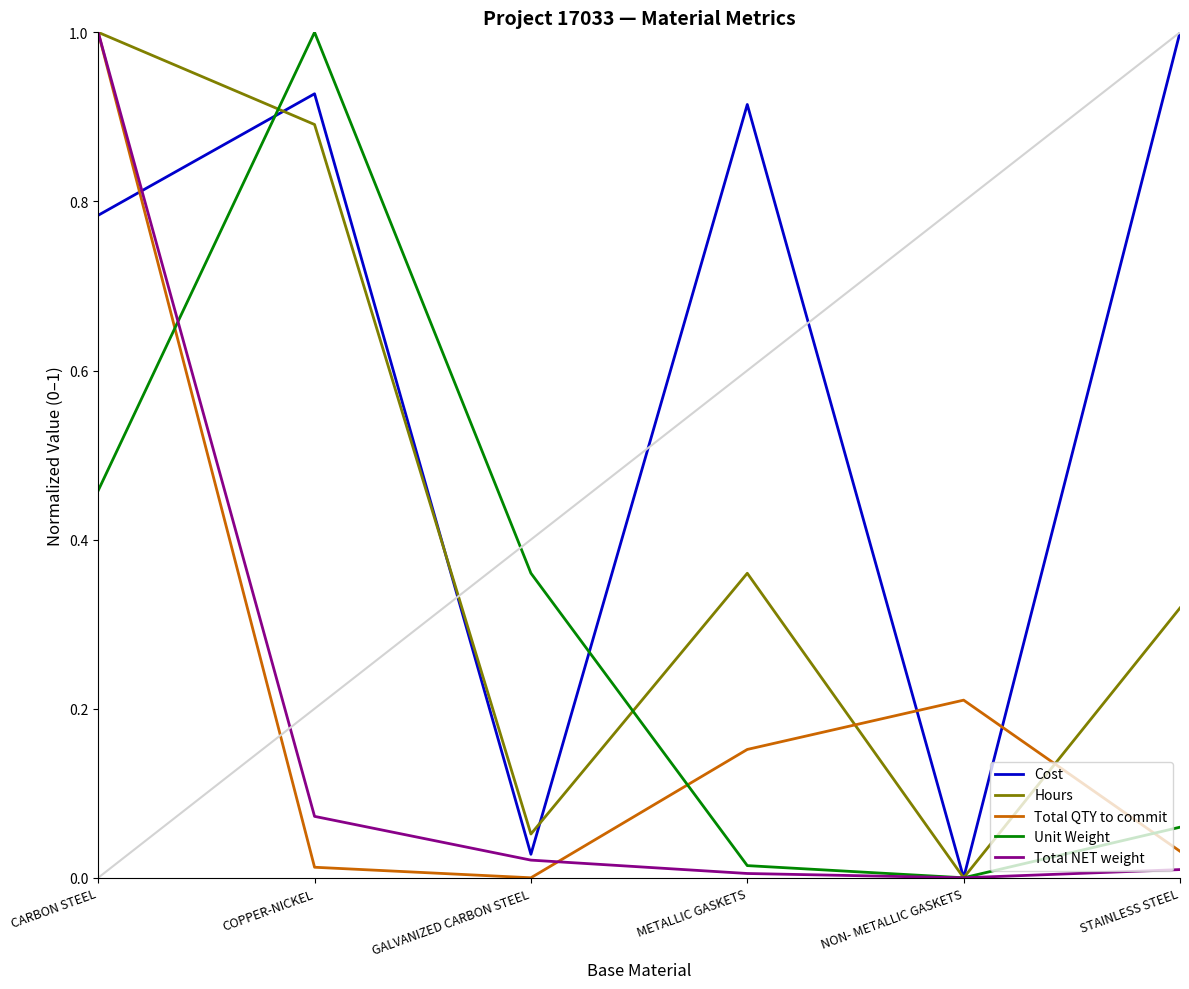

Count the number of data series in this chart.

5